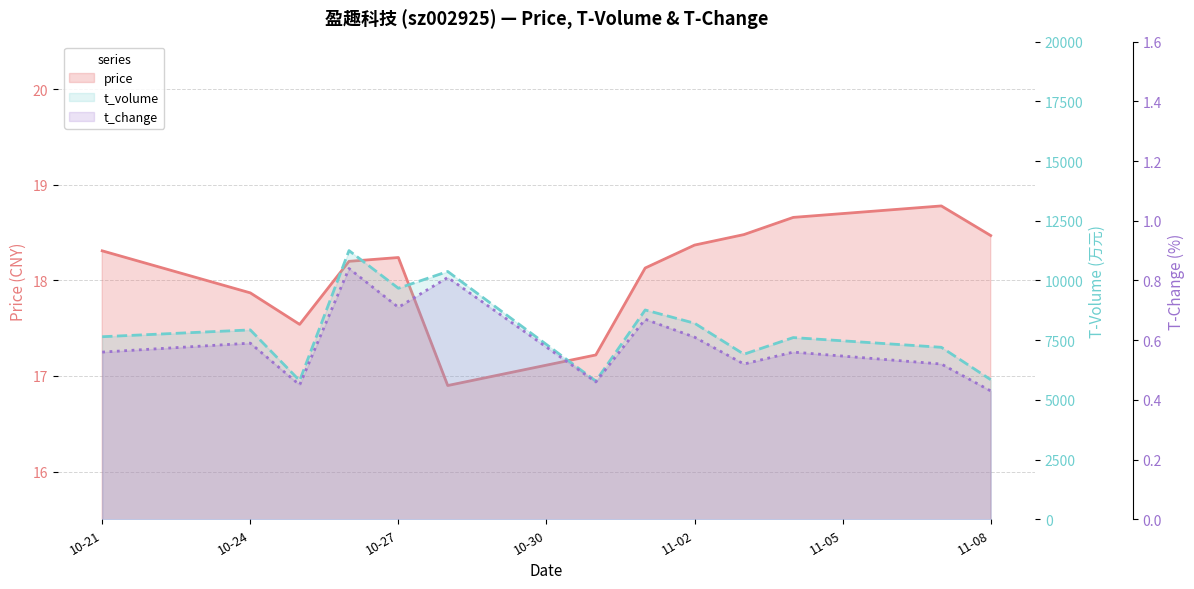

What is the highest value of the t_change series?

0.8